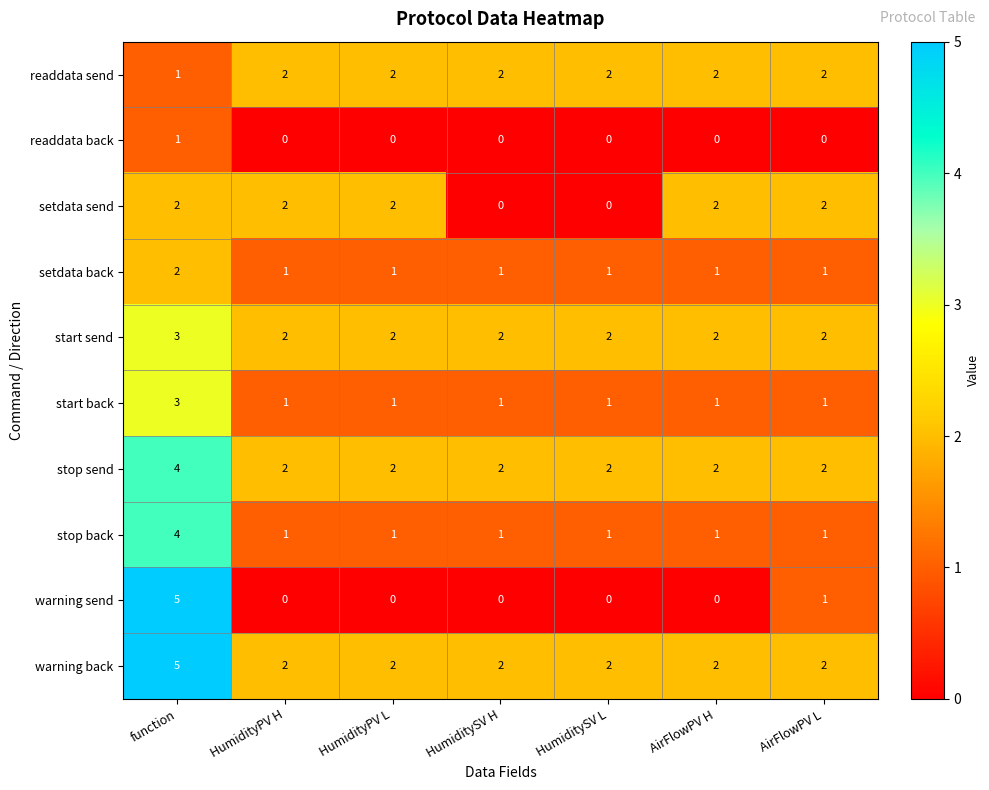

What is the total value across all series at function?

30